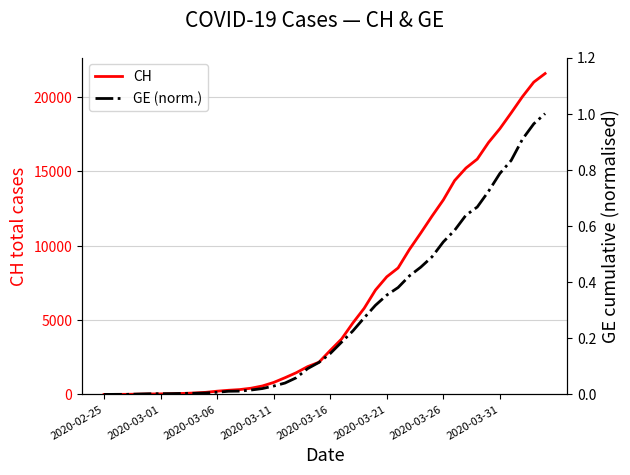

What is the highest value of the CH series?

21587